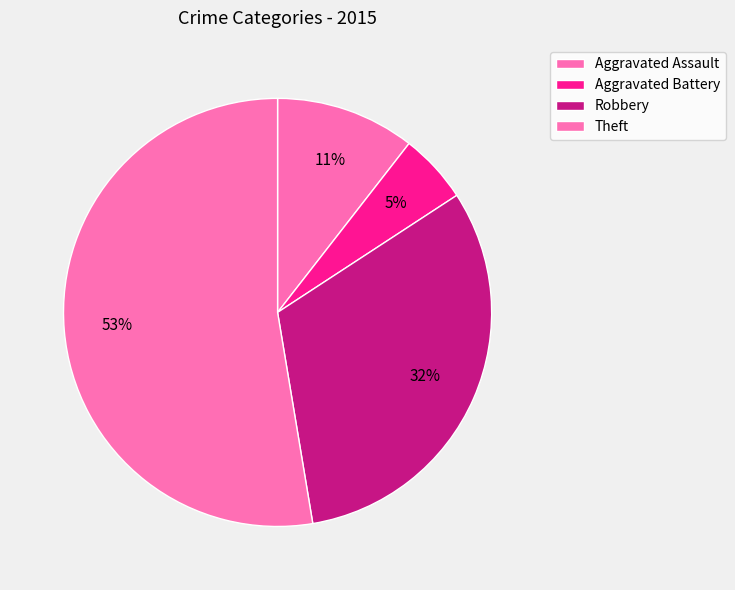

What portion of the pie excludes Aggravated Battery?

94.7%